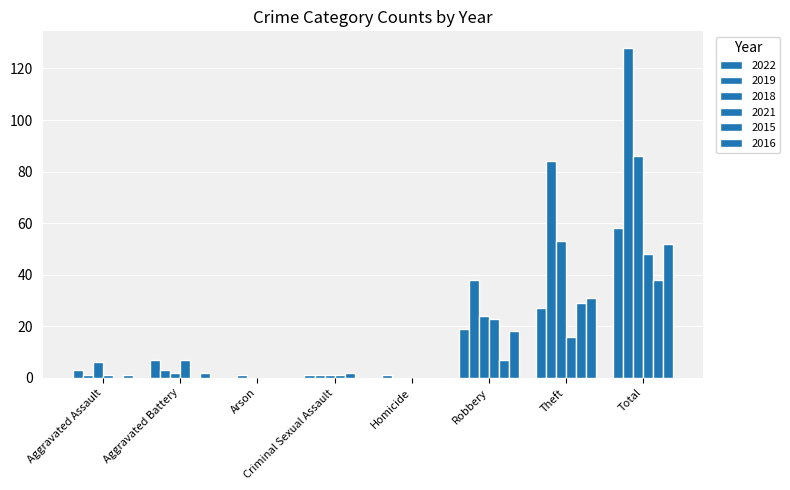

Does the chart contain stacked bars?

No